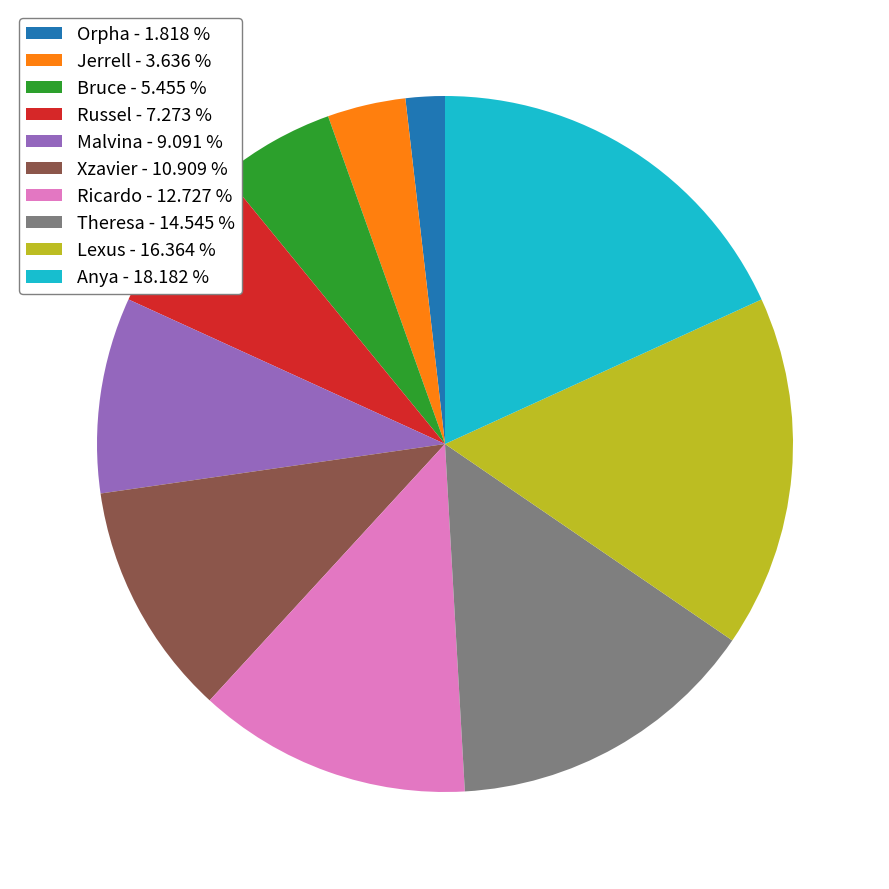

Which slice is the largest?

Anya